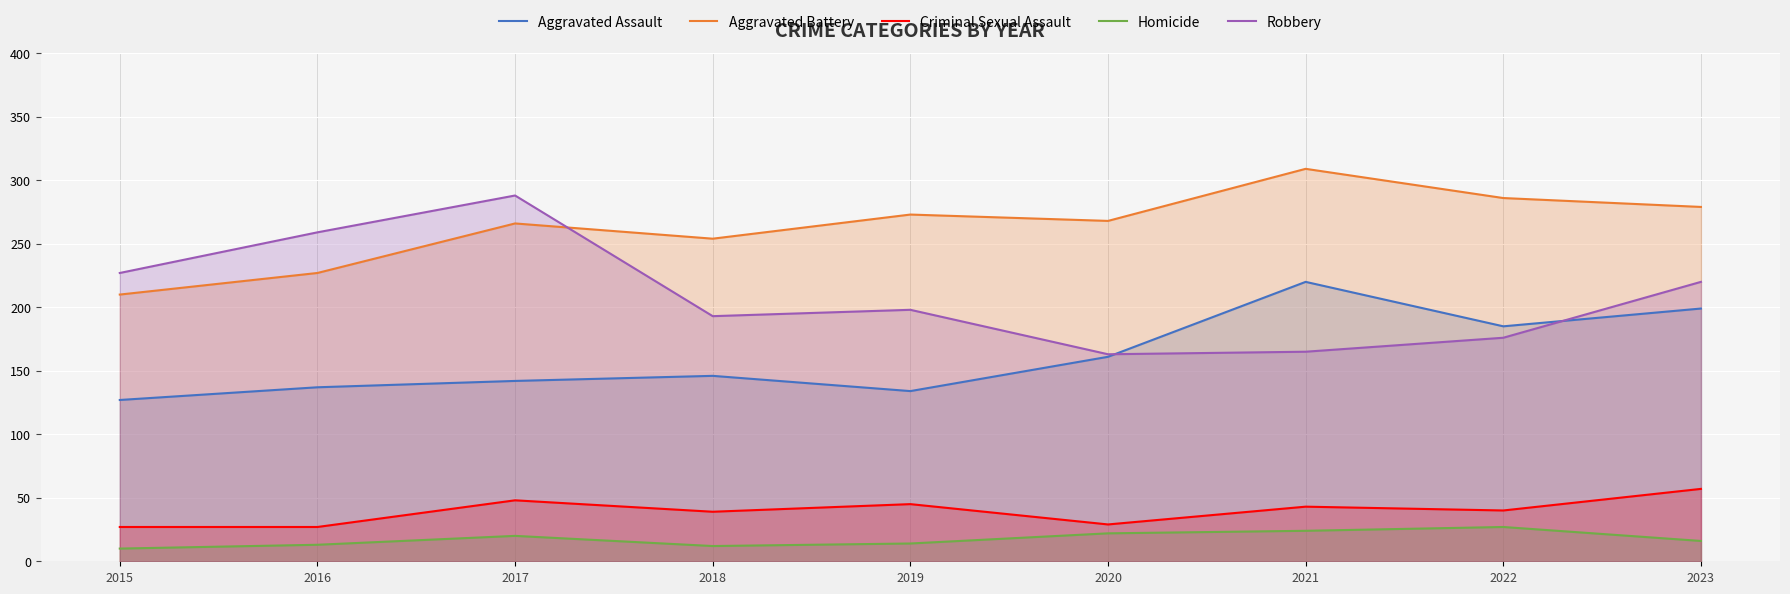

Is it true that Aggravated Assault equals 220 at 2021?

True